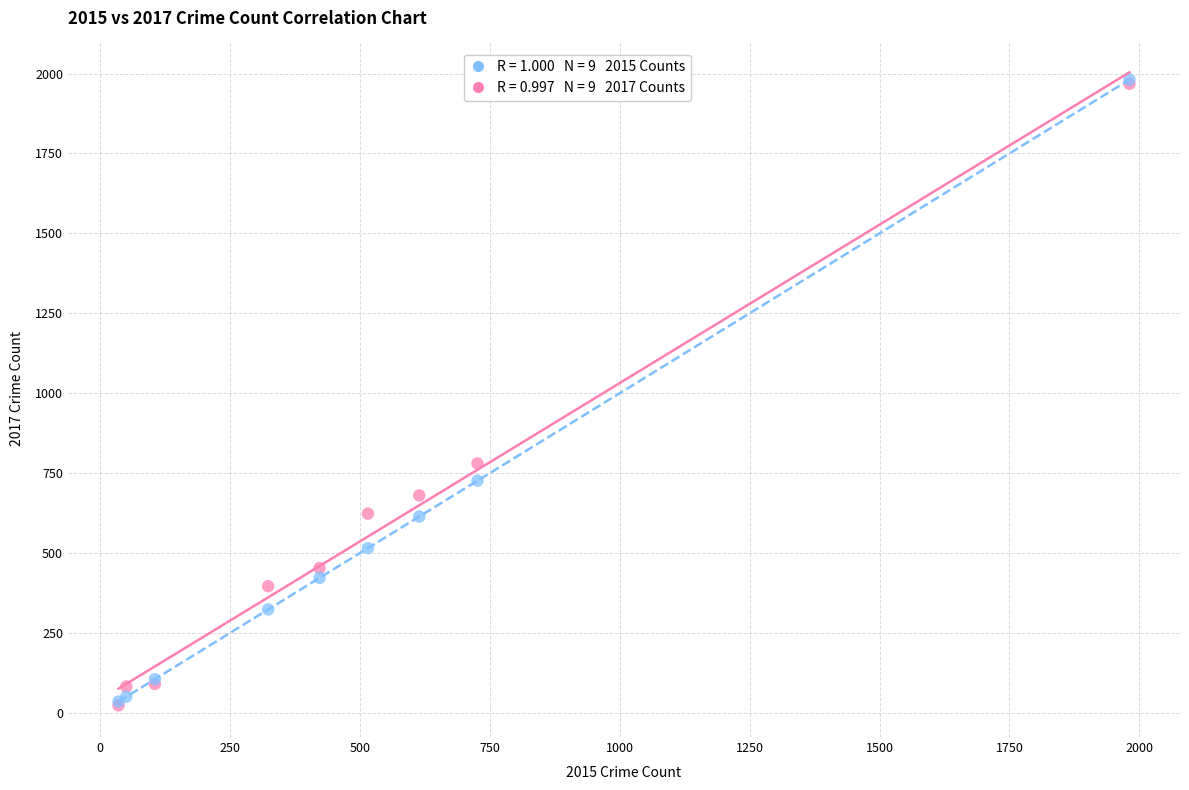

Across all series, what Y value is closest to 1002?

780